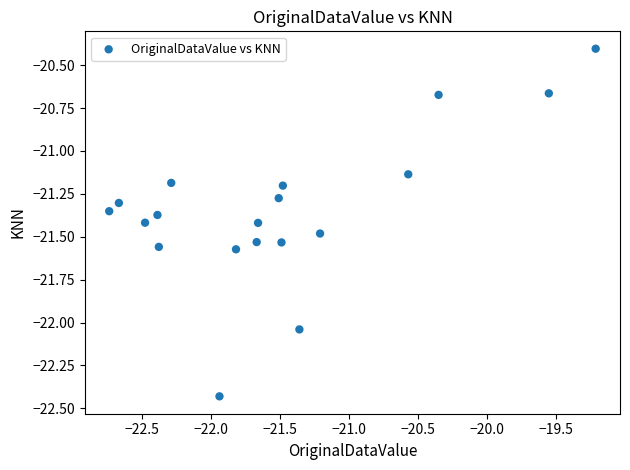

What is the range of X values (max minus min)?

3.5